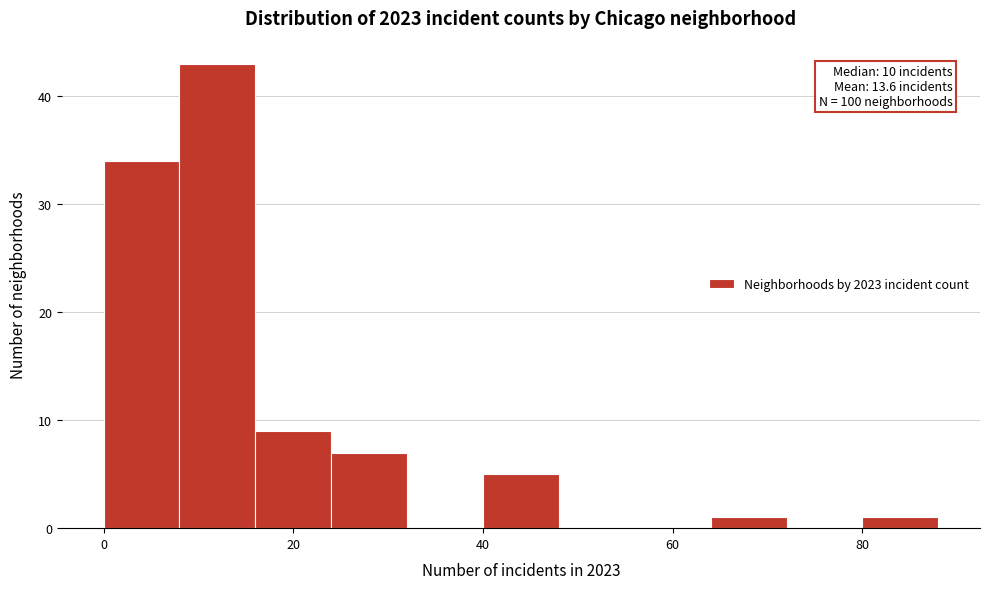

Over which range of the x-axis is the bar tallest?

8 to 16